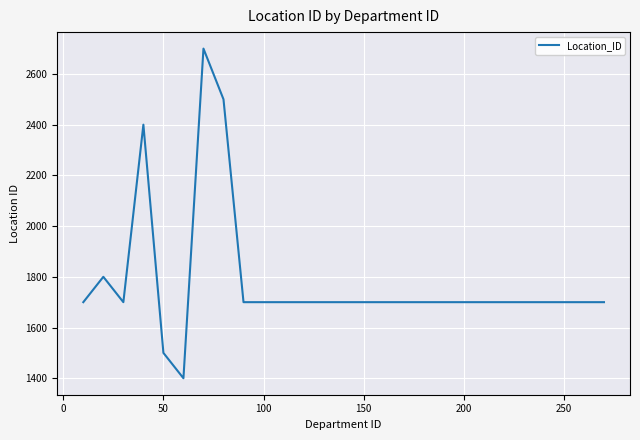

What is the smallest value displayed?

1400